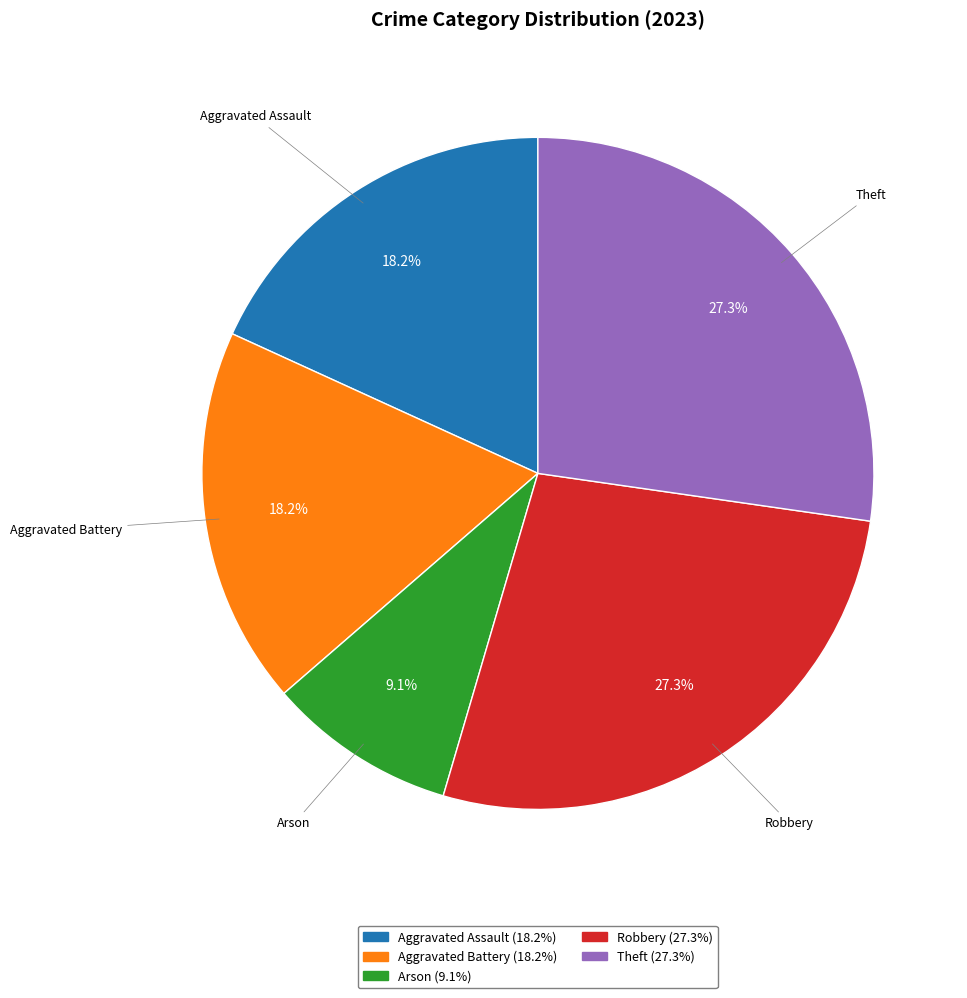

The Robbery slice represents 27% of the pie. True or false?

True